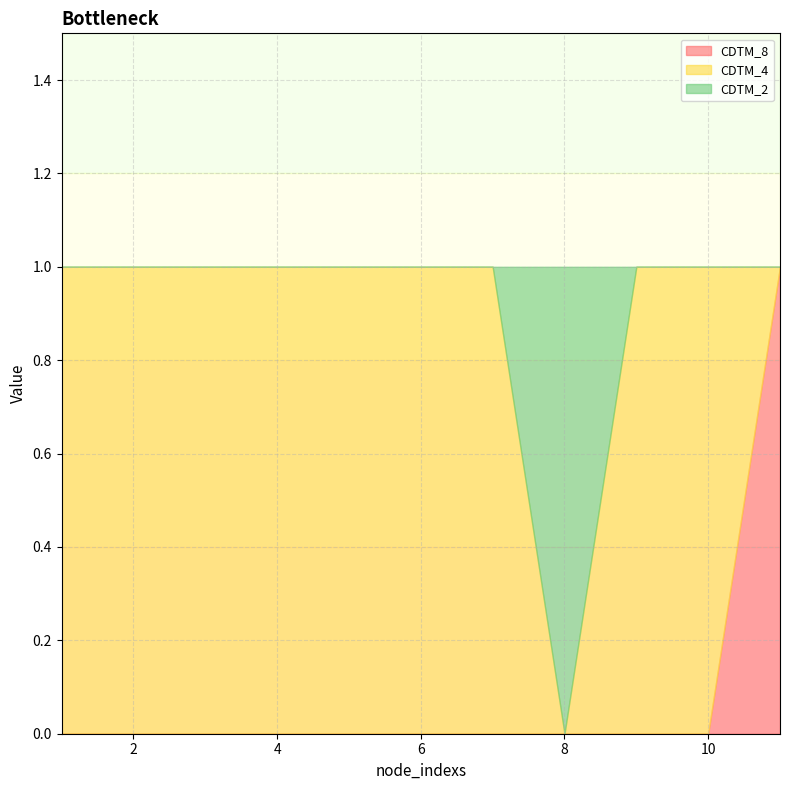

Count the CDTM_8 values in the range 0 to 1.

11